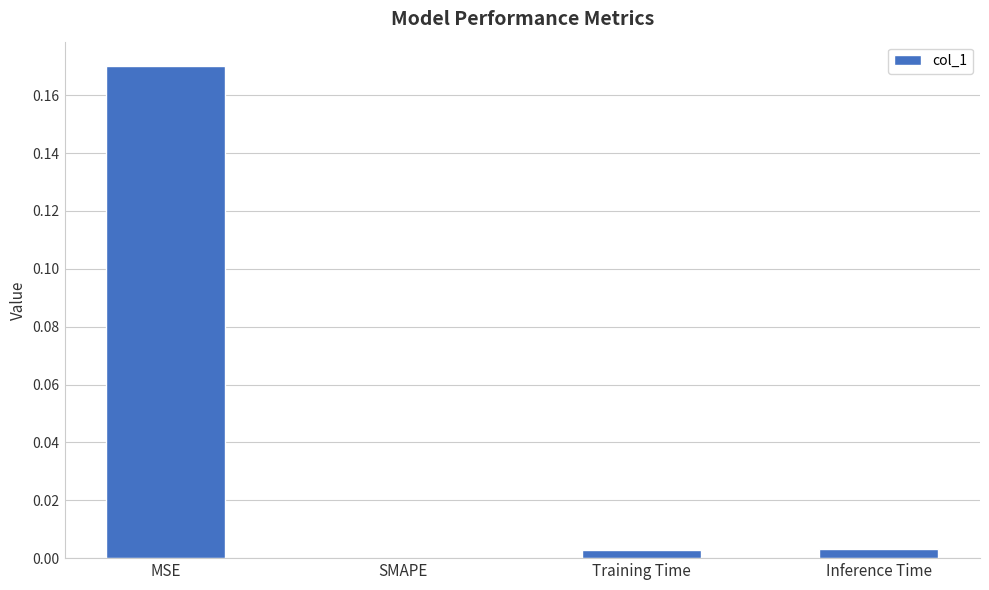

The chart shows a value of 0.0 at SMAPE. True or false?

True